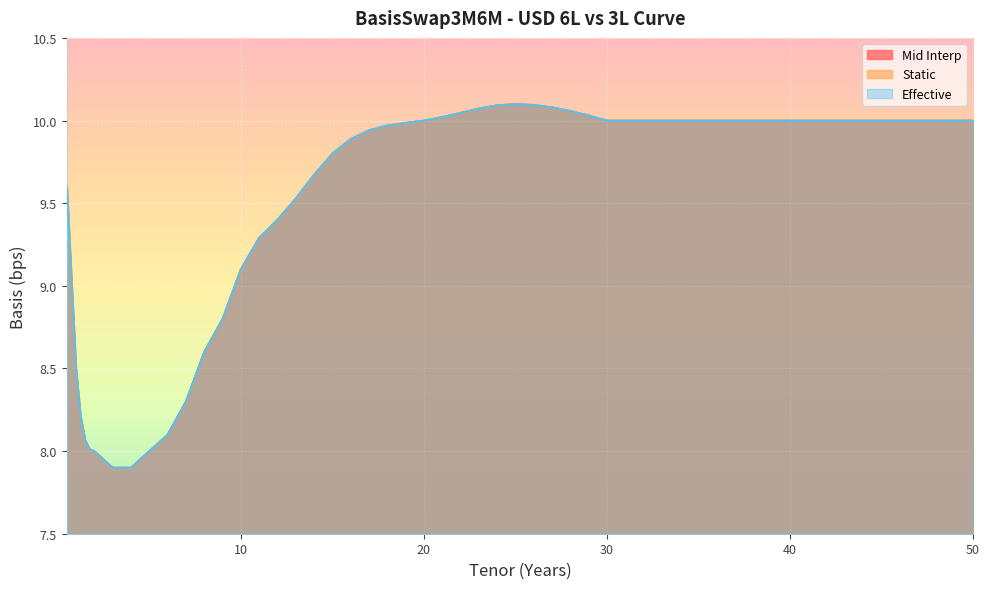

Between 2 and 27, which series saw the biggest shift?

Mid Interp